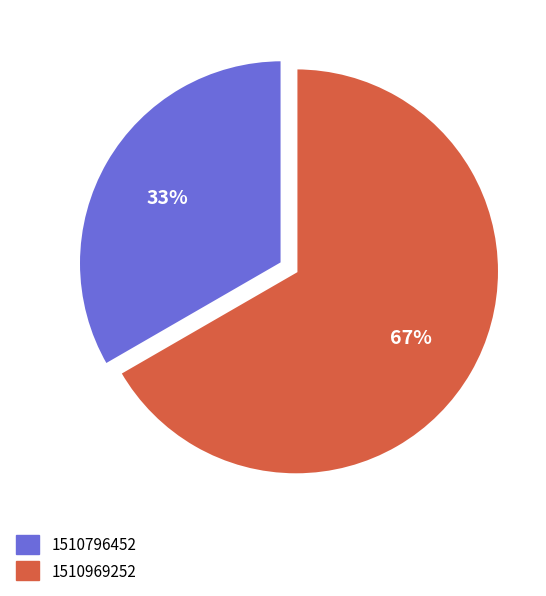

Which has a higher value, 1510796452 or 1510969252?

1510969252